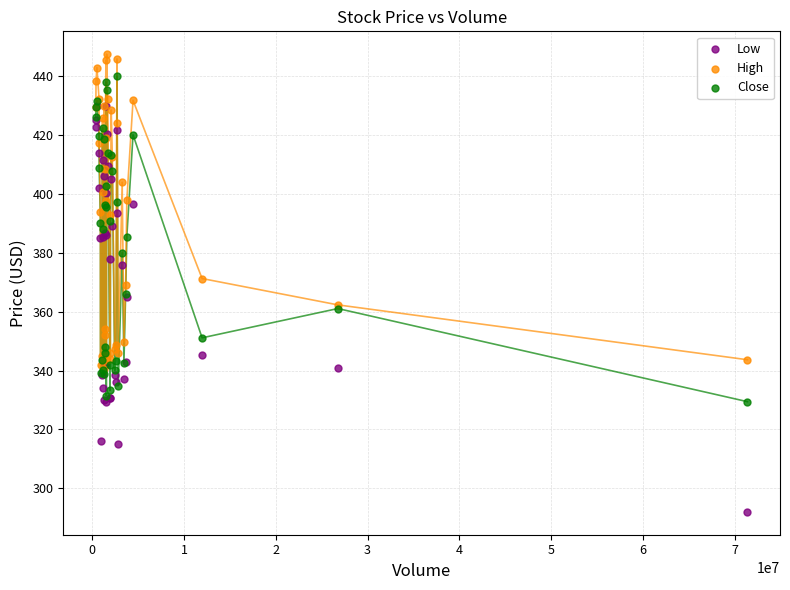

Which series contains the lowest Y value?

Low